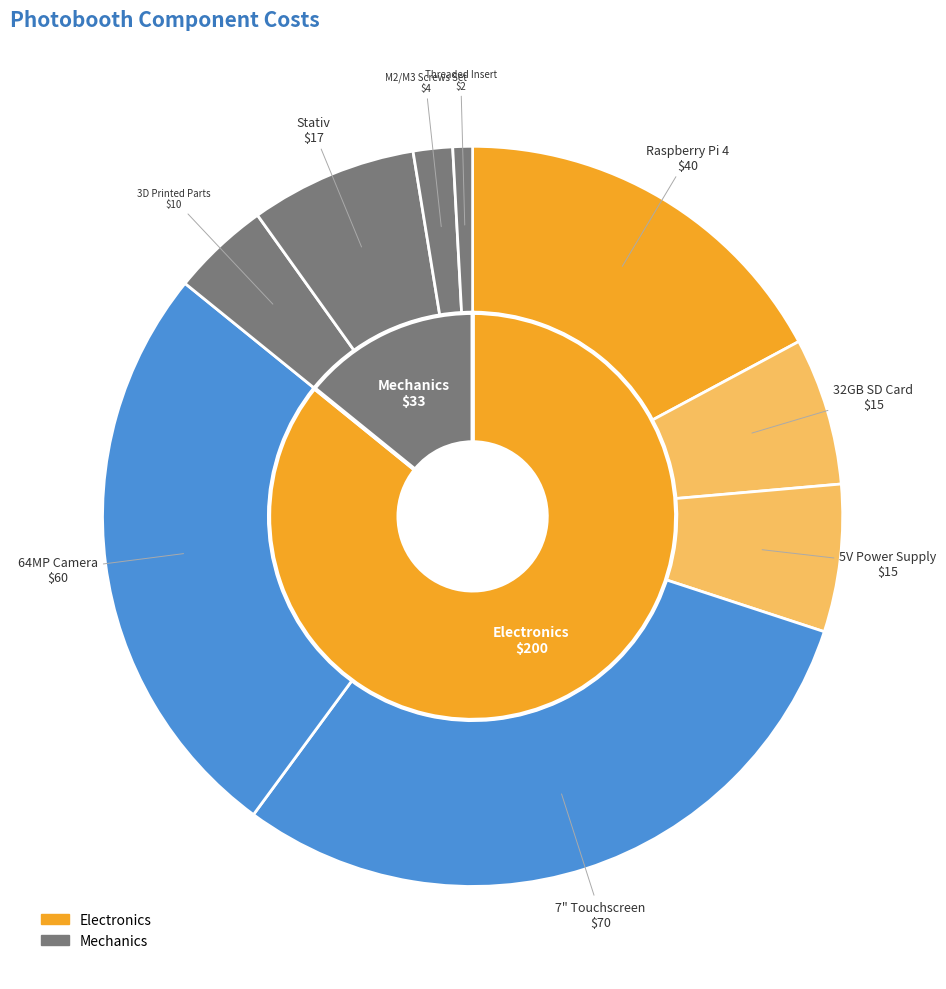

Rank the categories by value from lowest to highest.

Threaded Insert, M2/M3 Screws Set, 3D Printed Parts, 32GB SD Card, 5V Power Supply, Stativ, Raspberry Pi 4, 64MP Camera, 7" Touchscreen